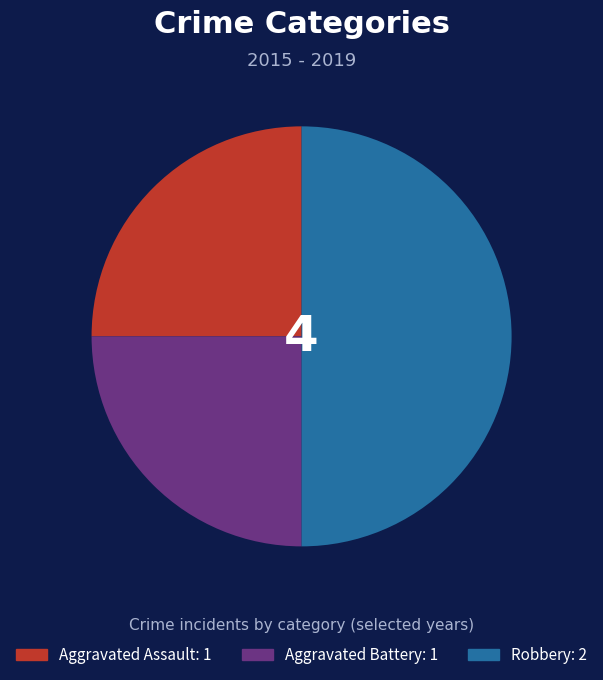

Do Robbery and Aggravated Assault together represent more than half of the pie?

Yes